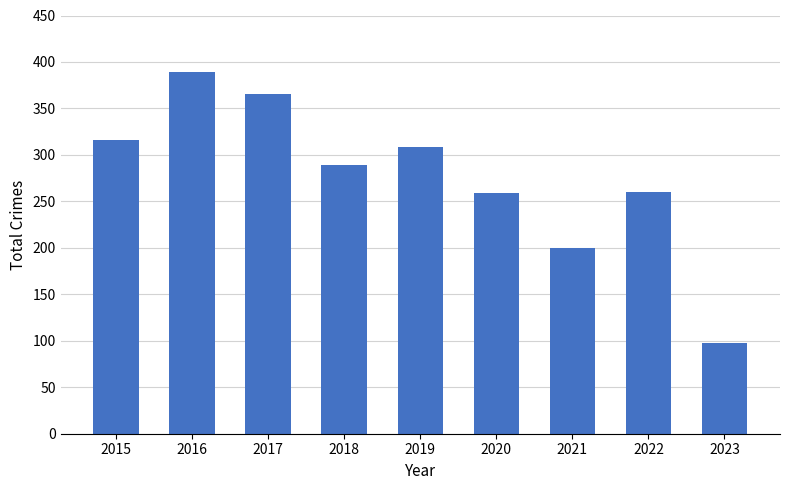

Which category has the highest value across all series?

2016